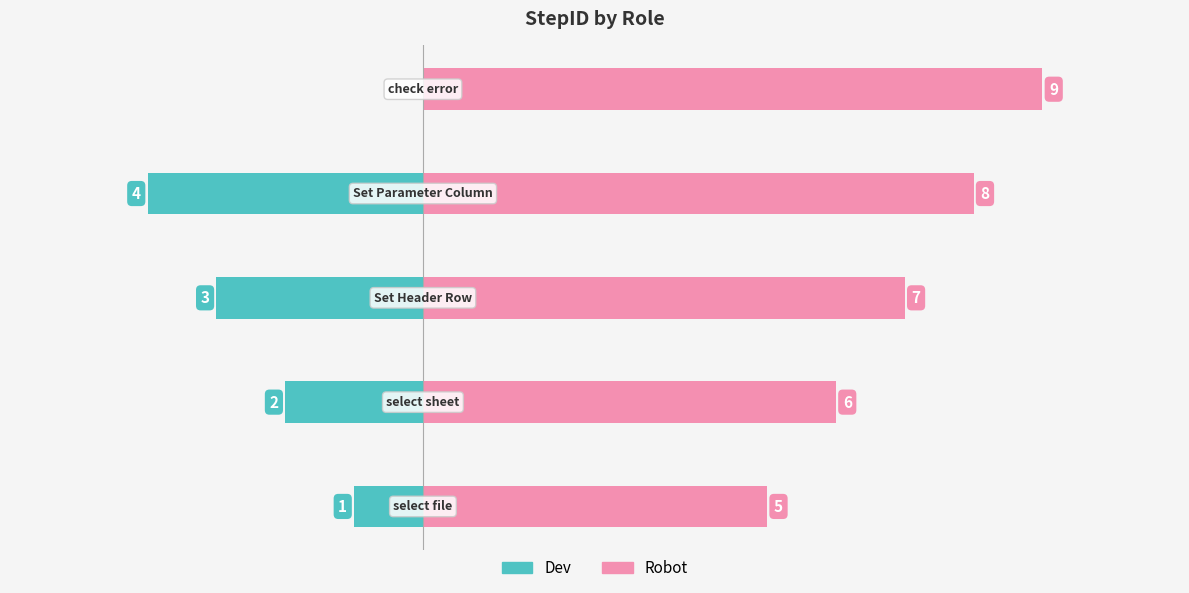

Are the bars horizontal?

Yes